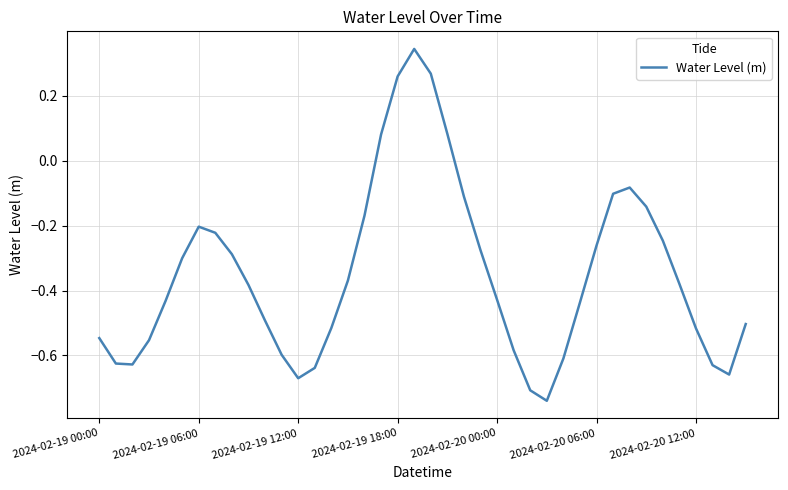

What is the difference between the maximum and minimum values?

1.1